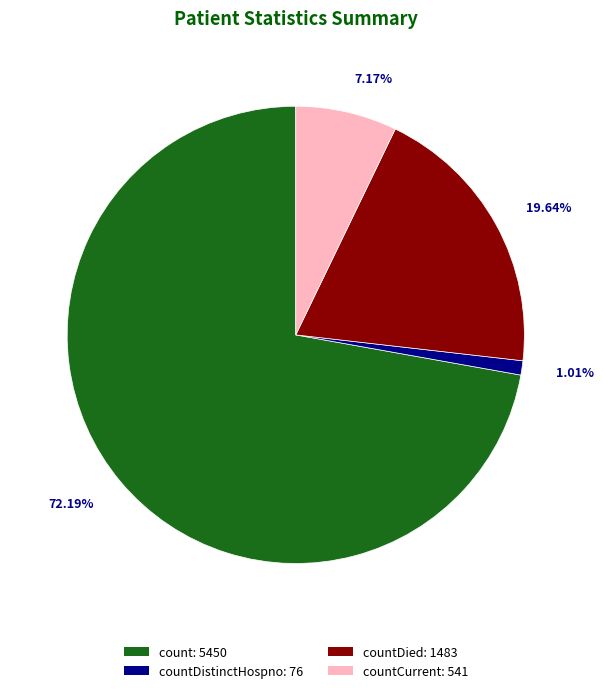

Does any single category account for the majority?

Yes